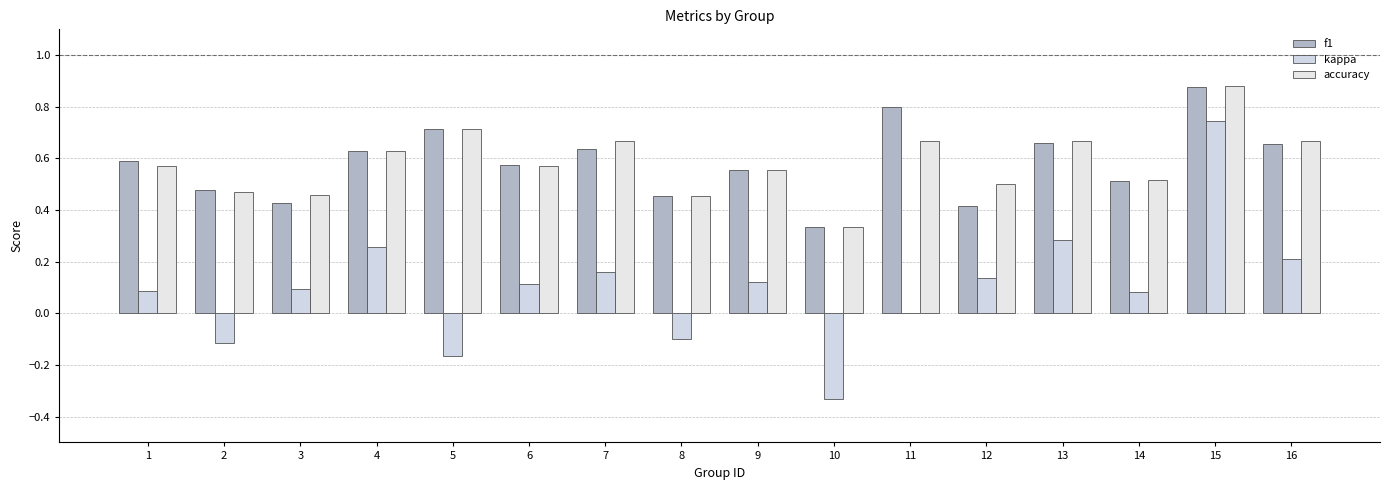

What is the value of the f1 bar at the 2nd from the left?

0.5